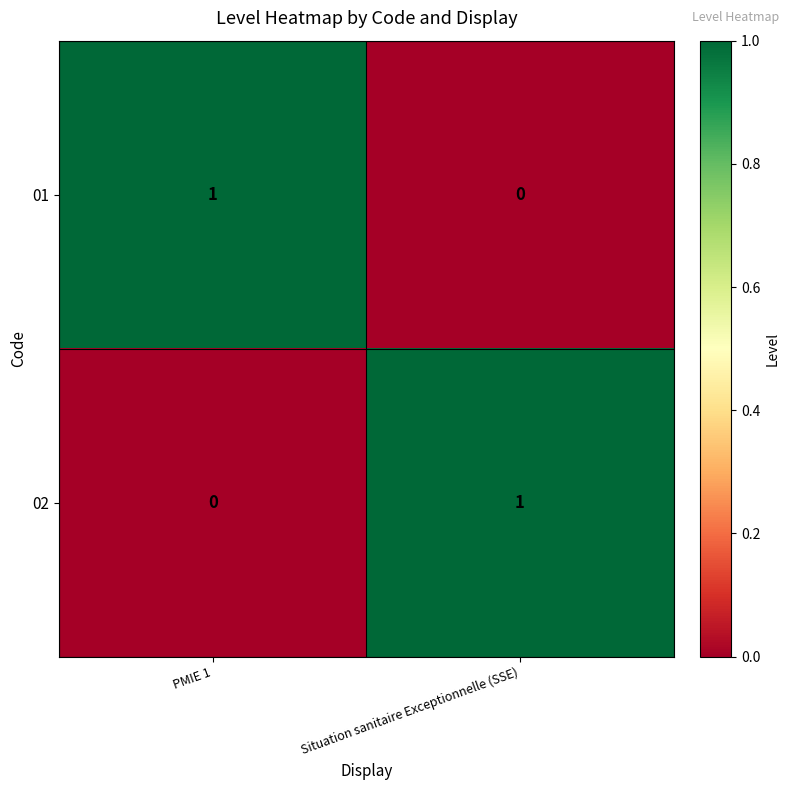

Where is 02 nearest to the value 0?

PMIE 1